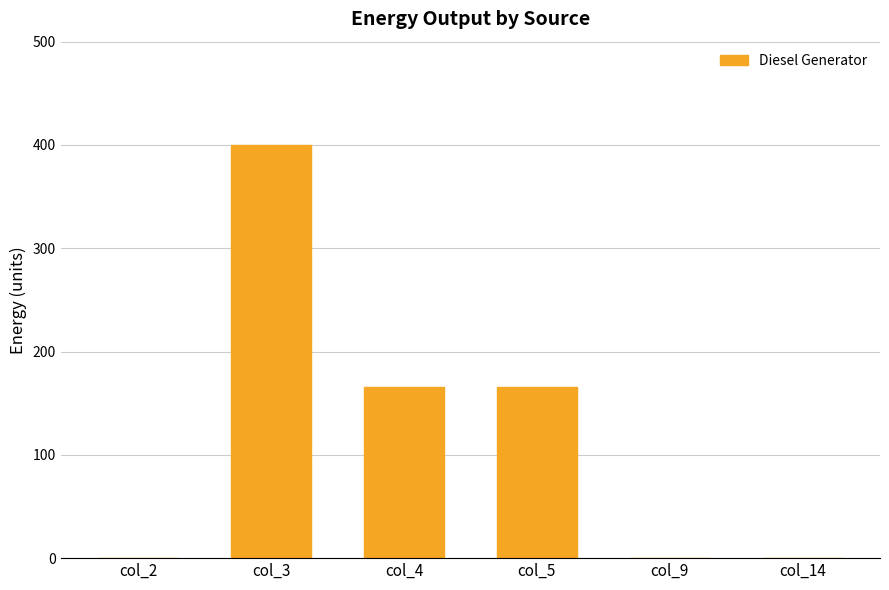

What is the sum of all values?

732.0